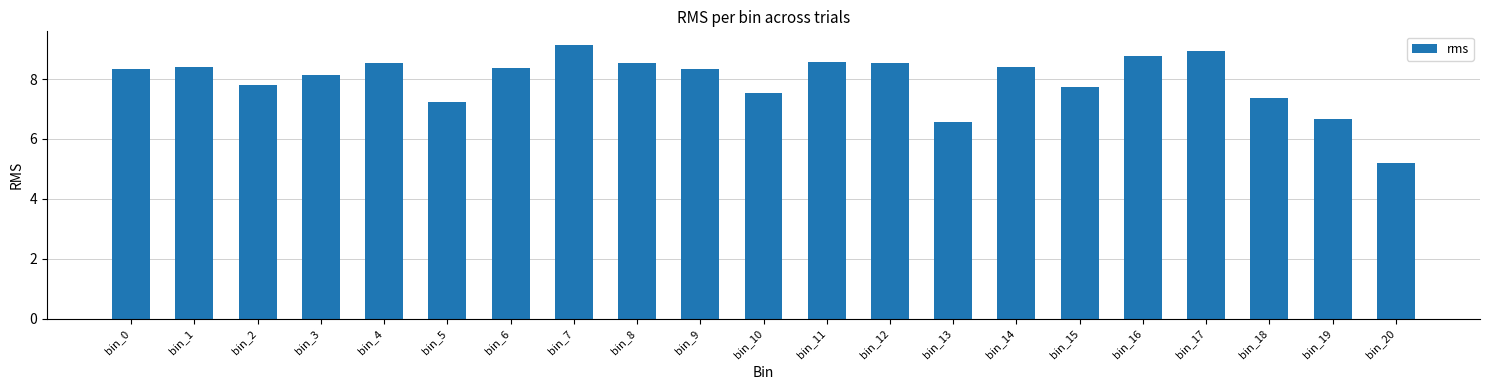

At which label does the data first exceed 8?

bin_0